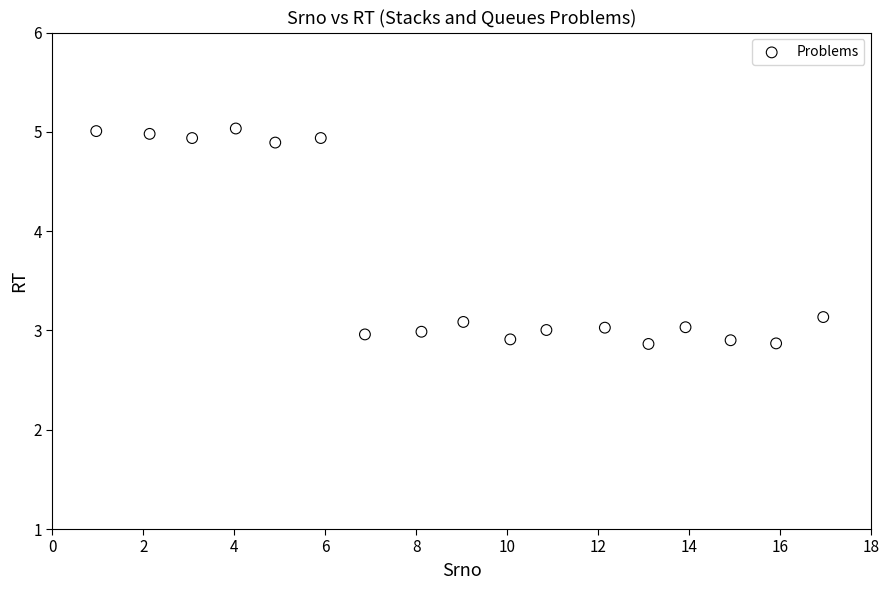

What is the range of Y values (max minus min)?

2.2